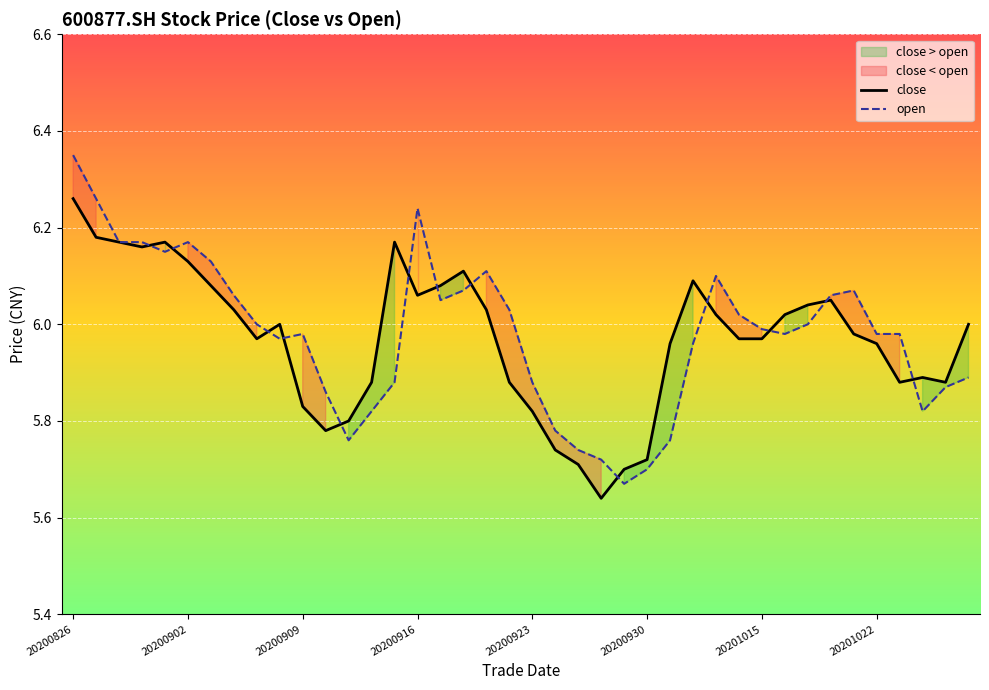

What is the difference between the maximum and minimum values in the open series?

0.7